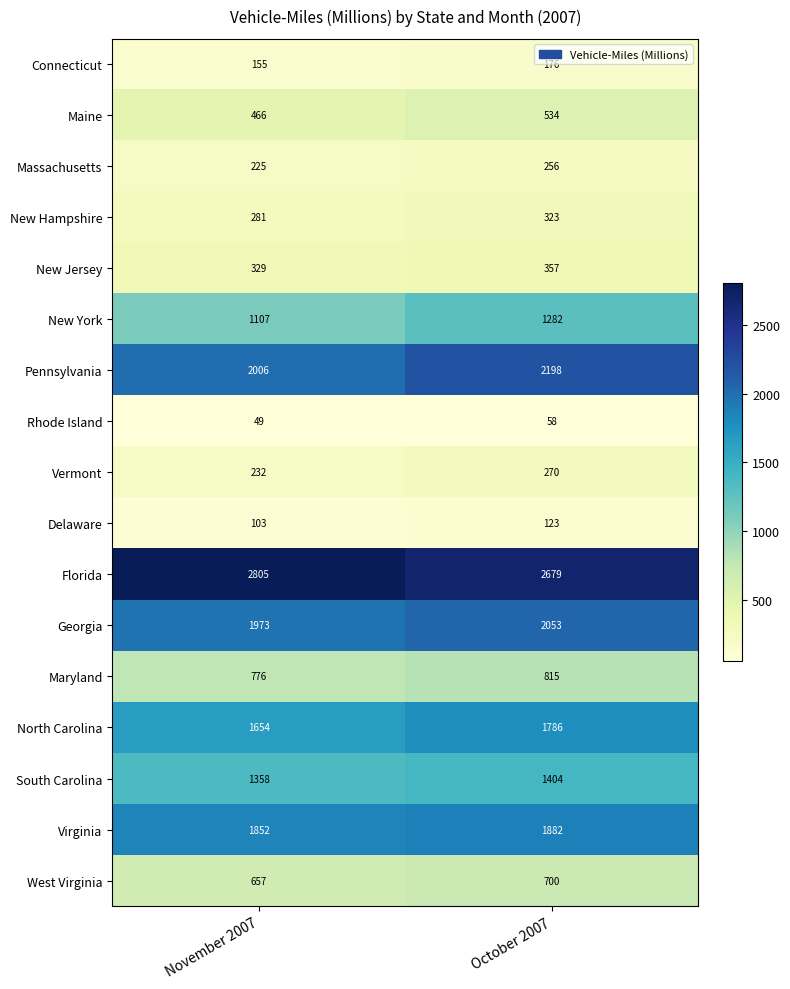

What is the total value across all series at October 2007?

16896